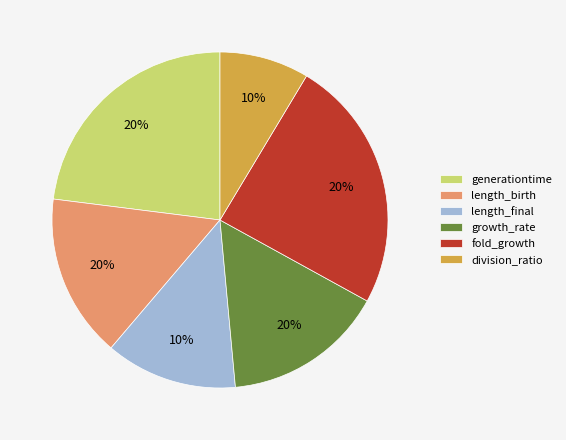

What percentage is the length_final slice, to the nearest percent?

13%